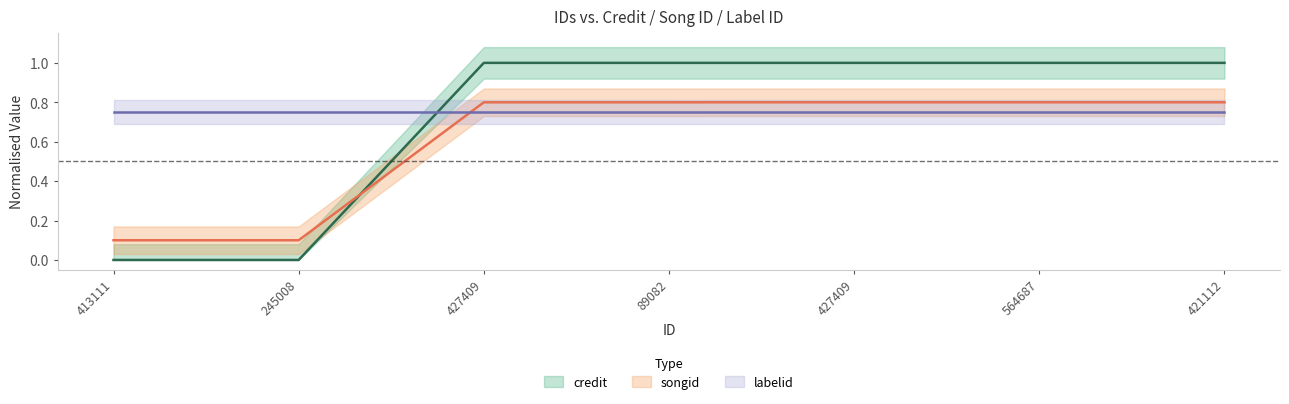

Does the chart have visible grid lines?

No